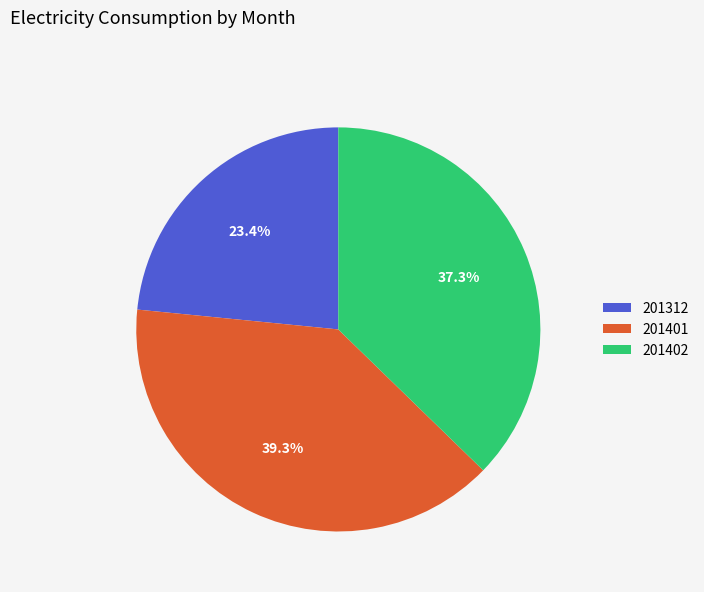

How many slices are in this pie chart?

3